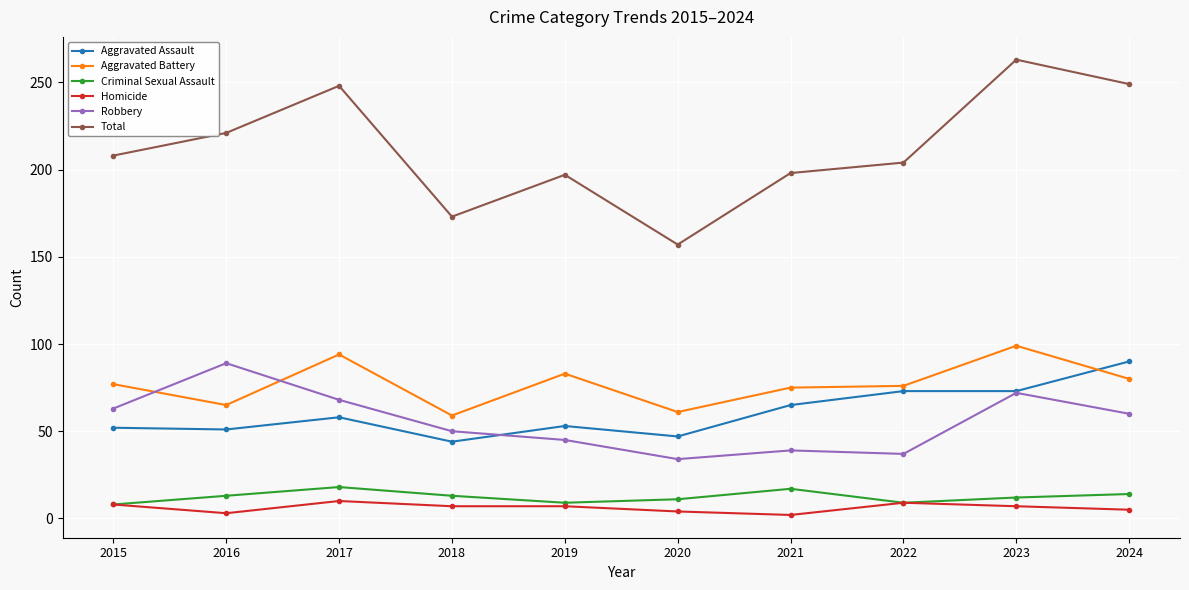

Where is the first local maximum for Total?

2017